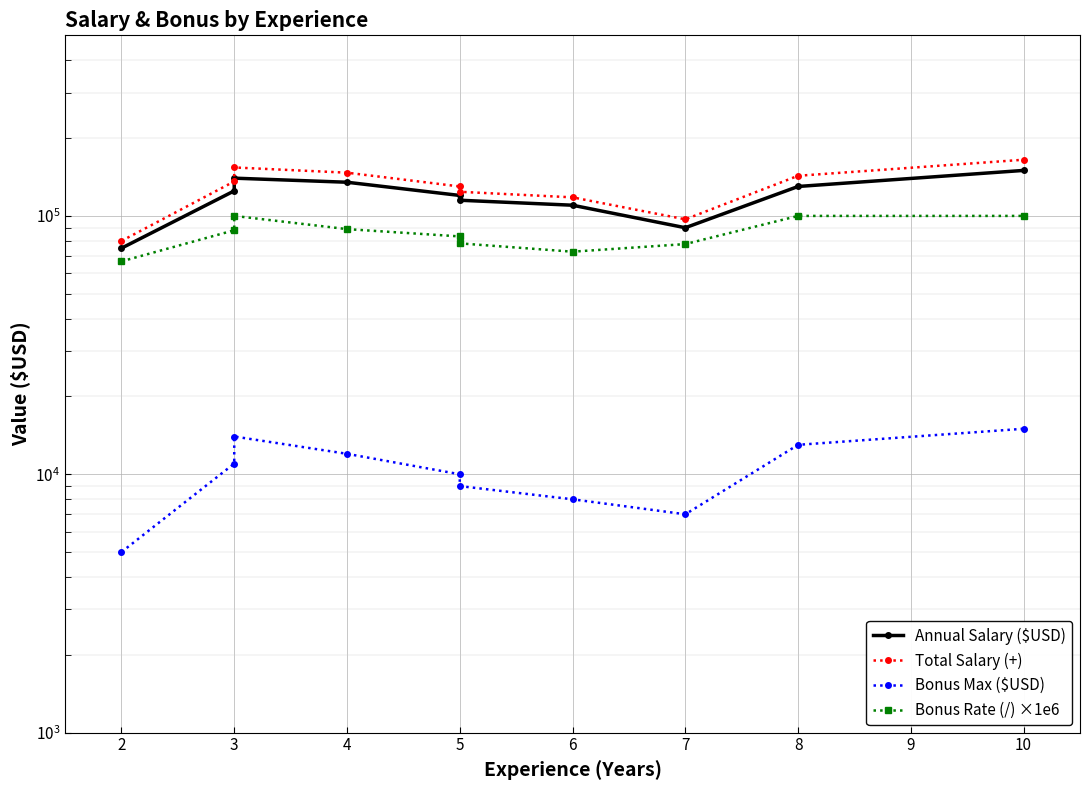

What is the average value of the Annual Salary ($USD) series?

119000